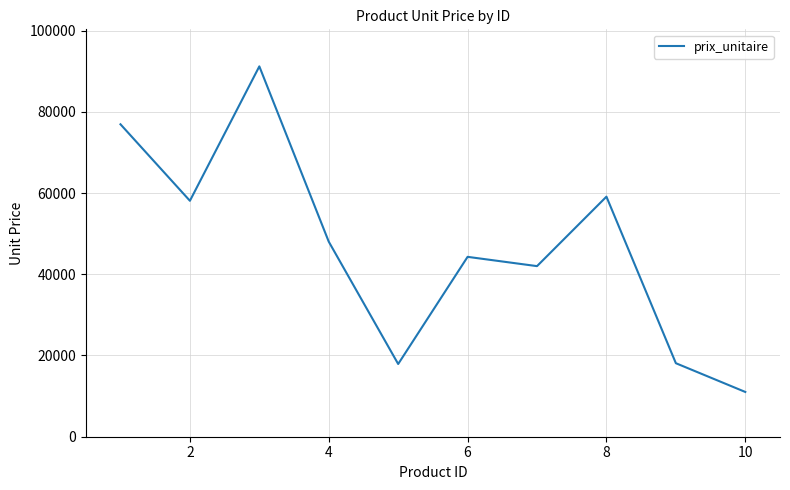

What is the difference between the maximum and minimum values?

80164